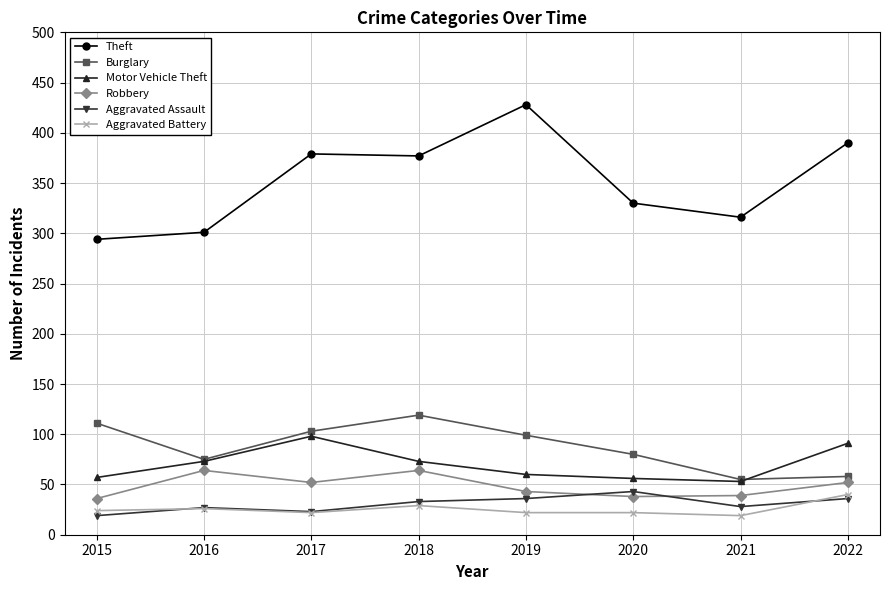

What are all the series names shown in the legend?

Theft, Burglary, Motor Vehicle Theft, Robbery, Aggravated Assault, Aggravated Battery